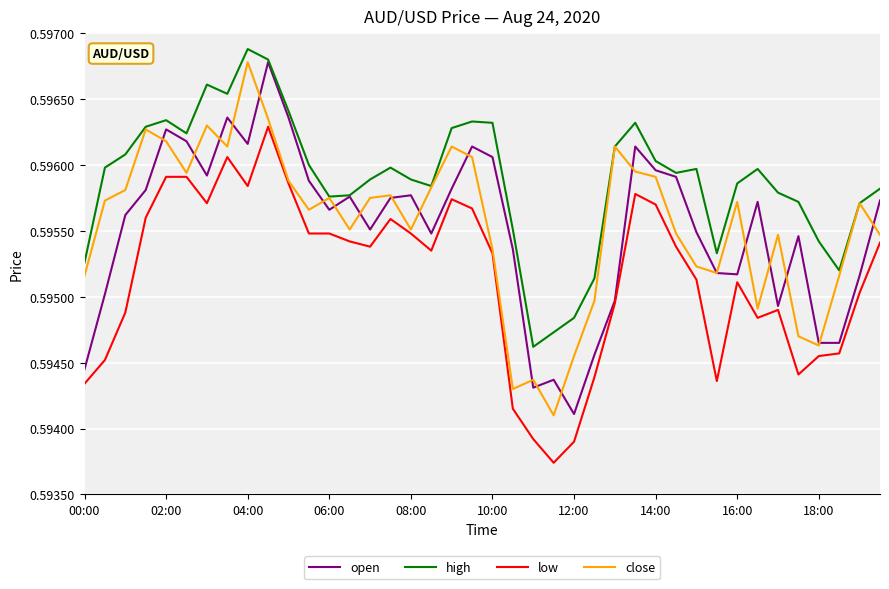

True or false: low and high cross at least once.

False